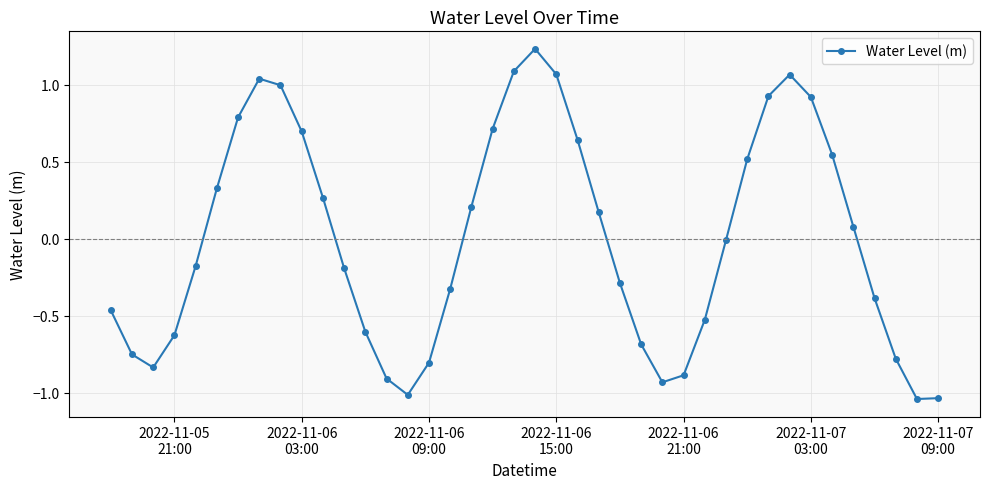

Does the chart display data point markers on the line(s)?

Yes